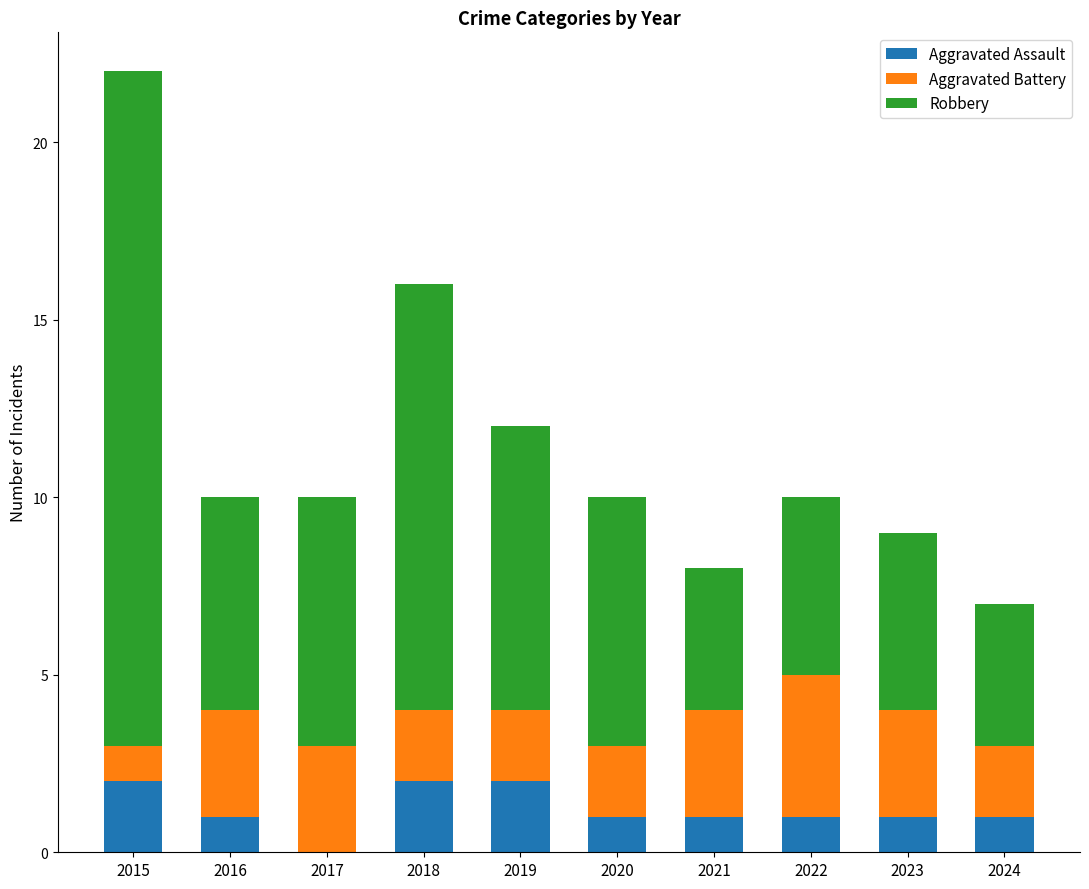

What is the total value across all series at 2023?

9